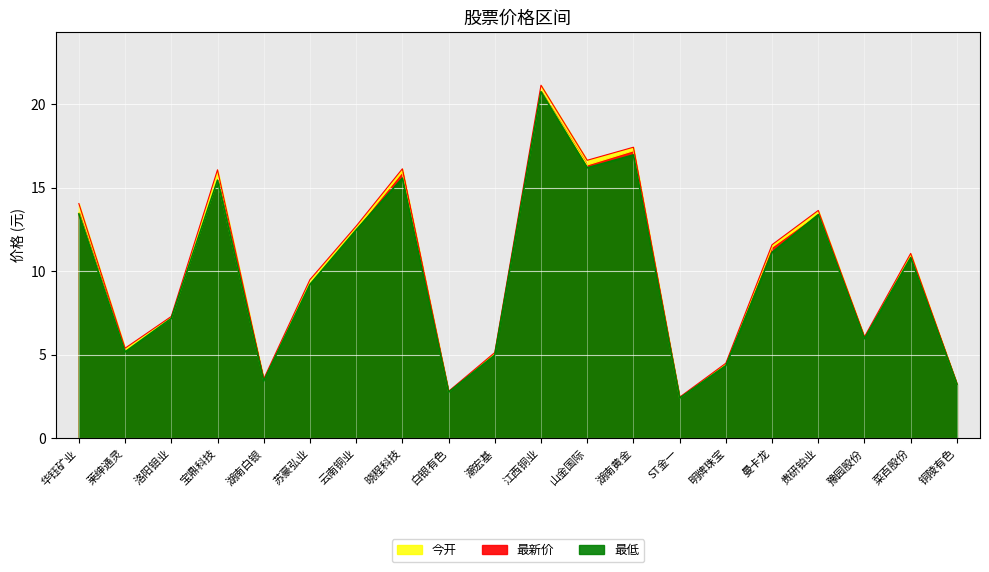

Which has a higher value, 宝鼎科技 or 曼卡龙?

宝鼎科技